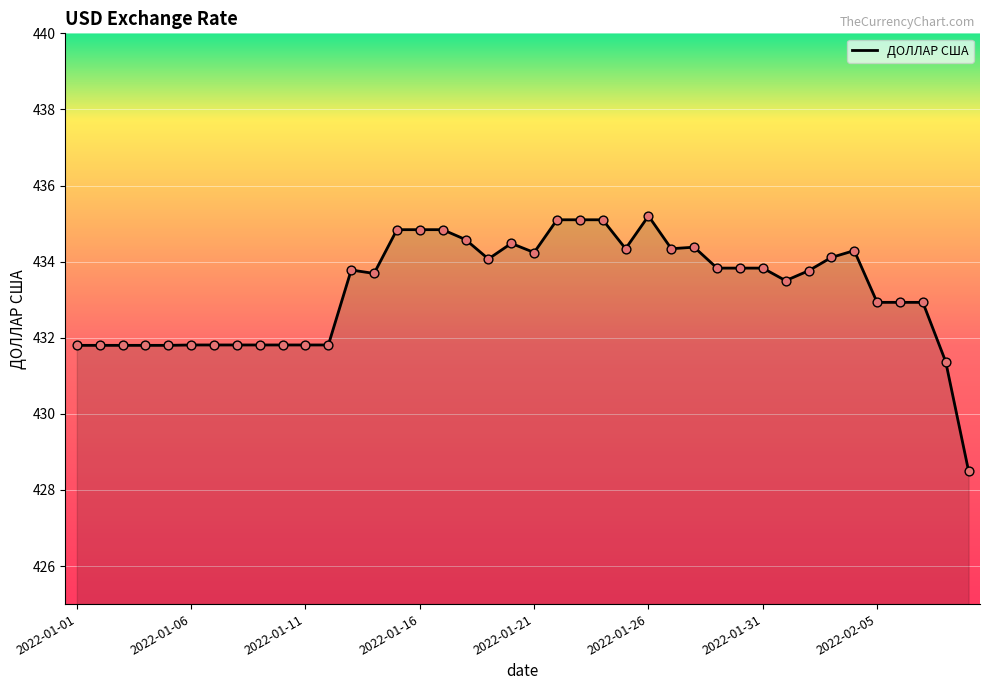

What is the maximum value shown in the chart?

435.2